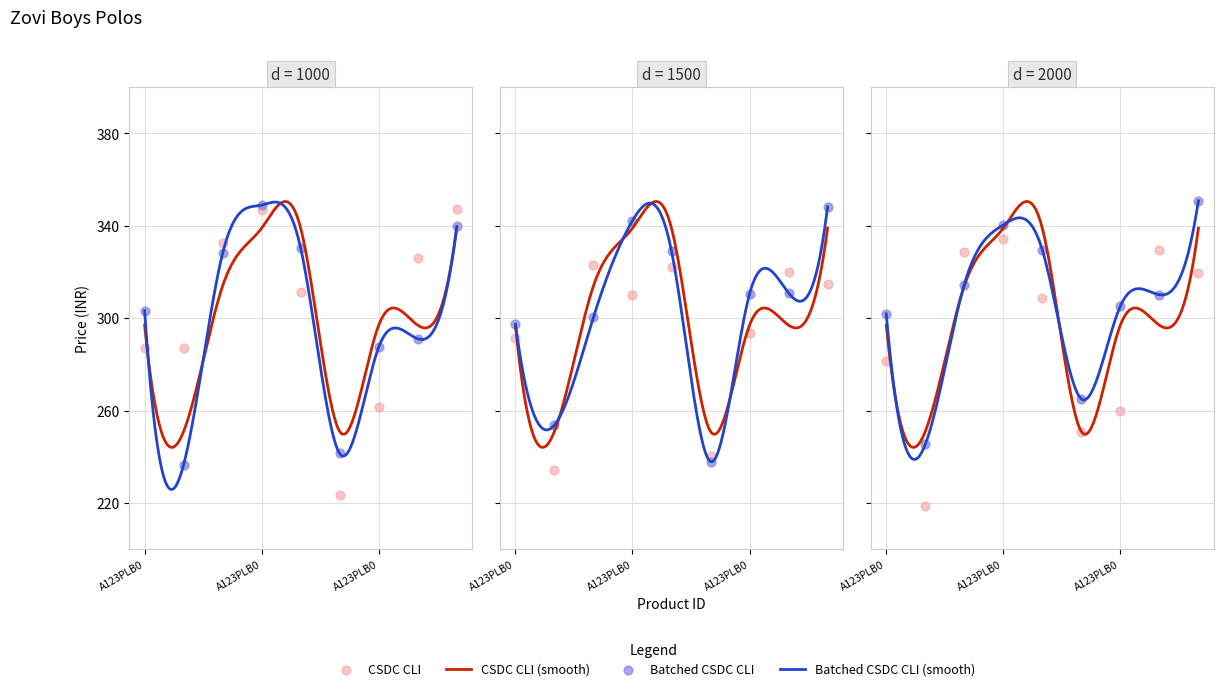

What is the change in value from A123PLB00201 to A123PLB00701?

+88